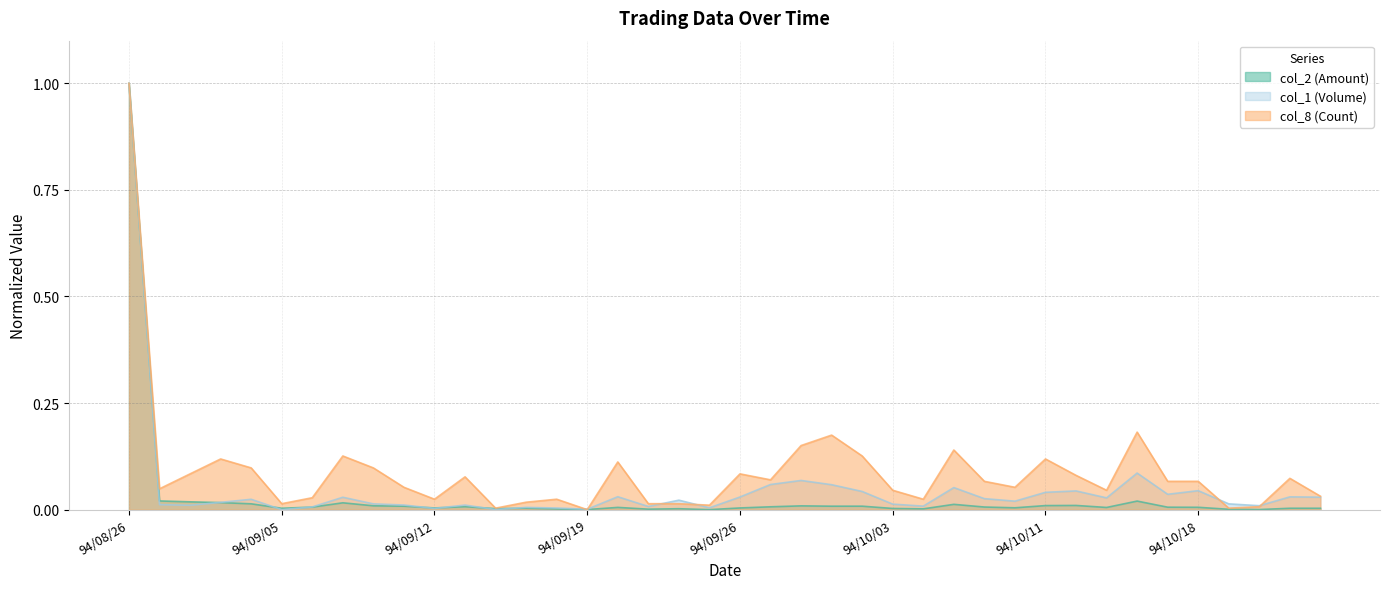

What are all the series names shown in the legend?

col_2 (Amount), col_1 (Volume), col_8 (Count)